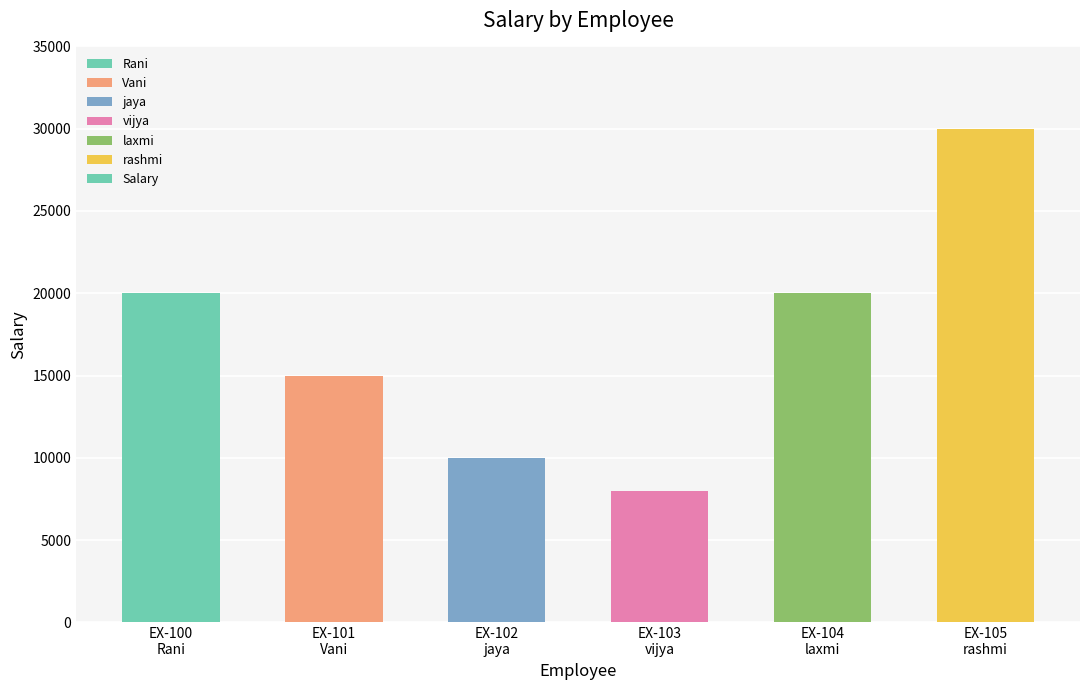

What is the smallest value displayed?

8000